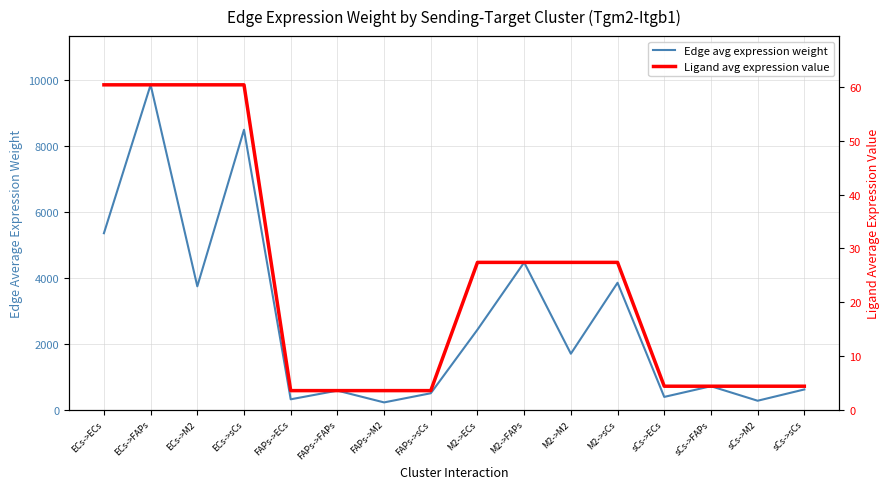

What is the total value across all series at ECs->M2?

3799.0